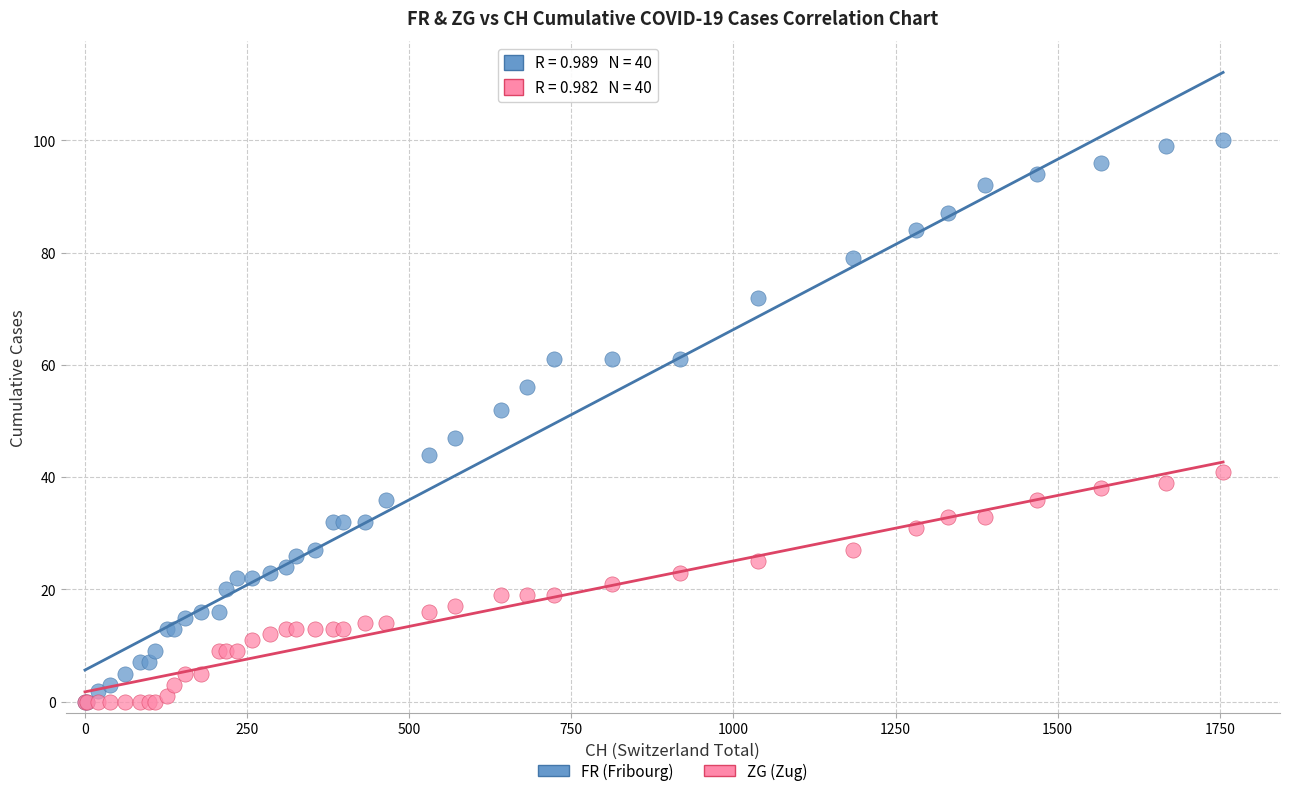

Which series reaches the maximum Y coordinate?

FR (Fribourg)